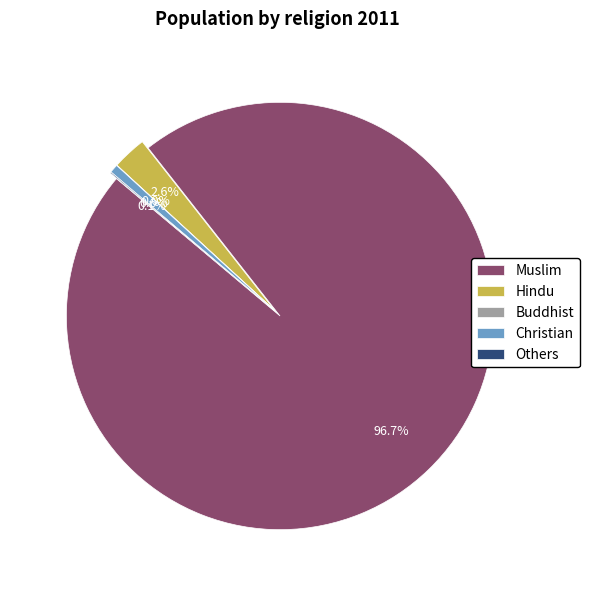

How much of the chart is everything except Hindu?

97.4%